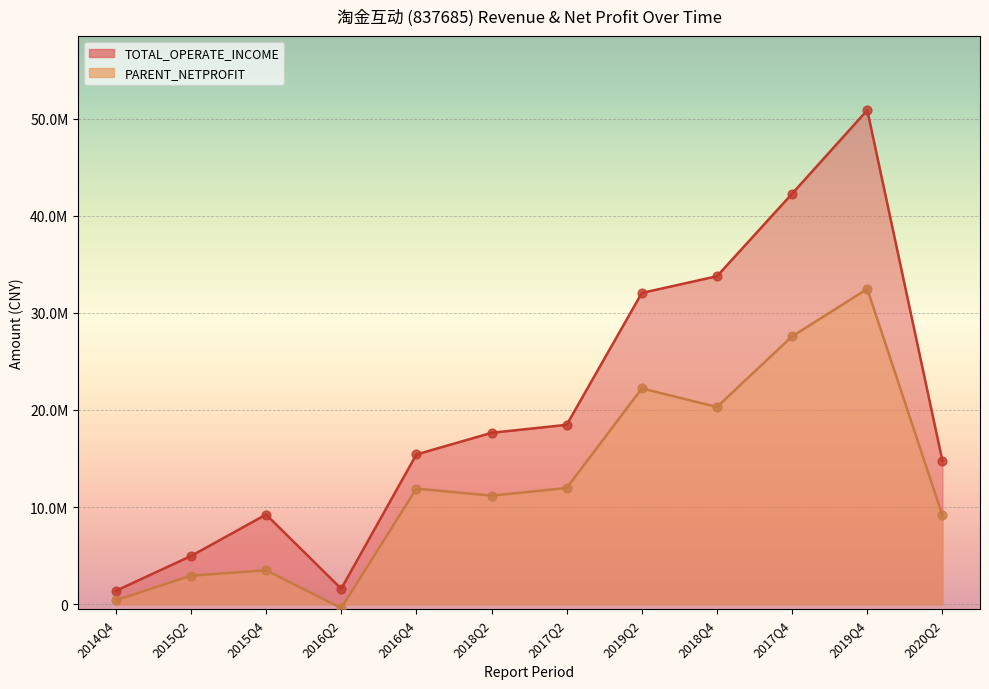

Which series has the largest Y range (max minus min)?

TOTAL_OPERATE_INCOME